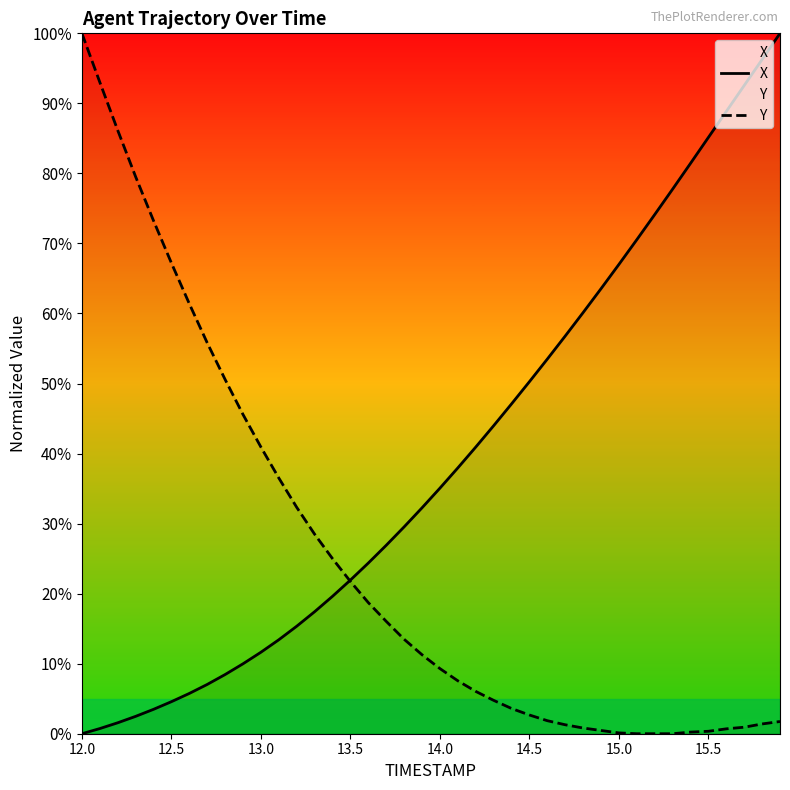

What is the sum of all Y values?

1000.9